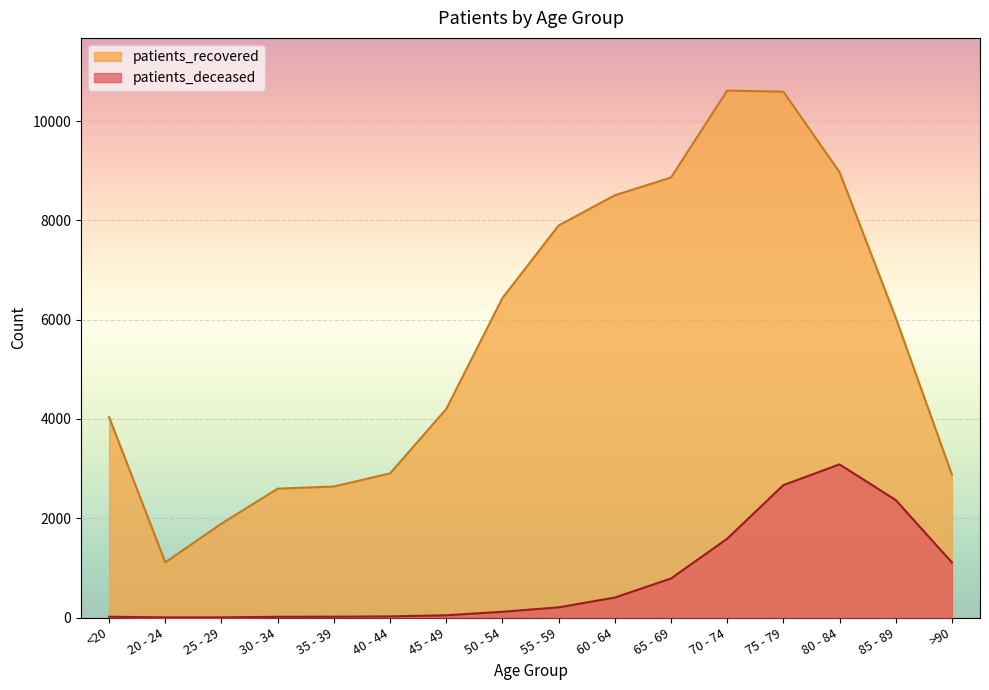

What are all the series names shown in the legend?

patients_recovered, patients_deceased